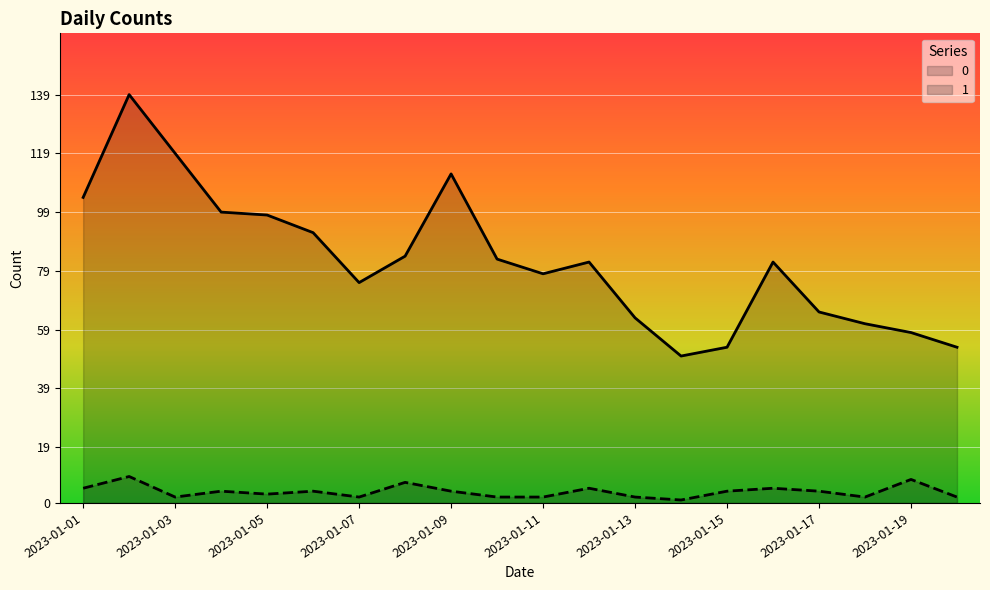

Which category has the highest value in the 0 series?

2023-01-02